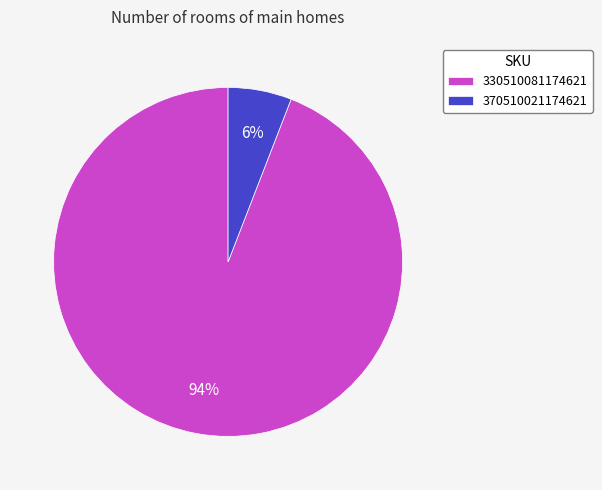

What percentage is the 330510081174621 slice, to the nearest percent?

94%